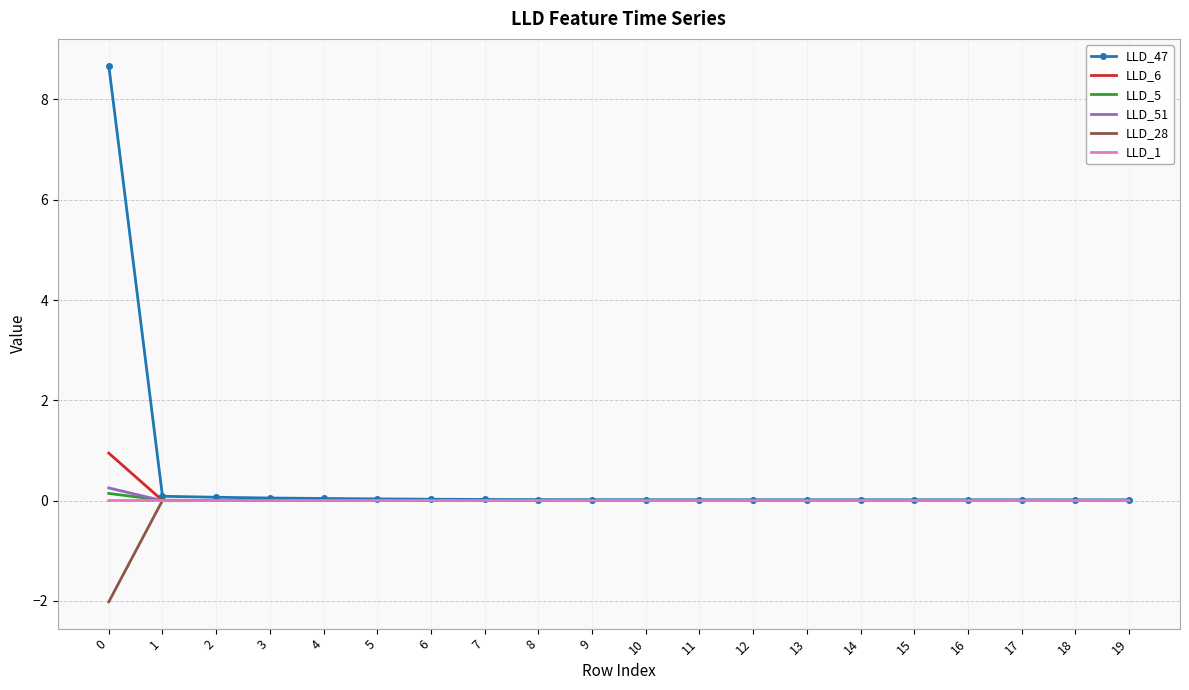

Which series has the widest spread of values?

LLD_47